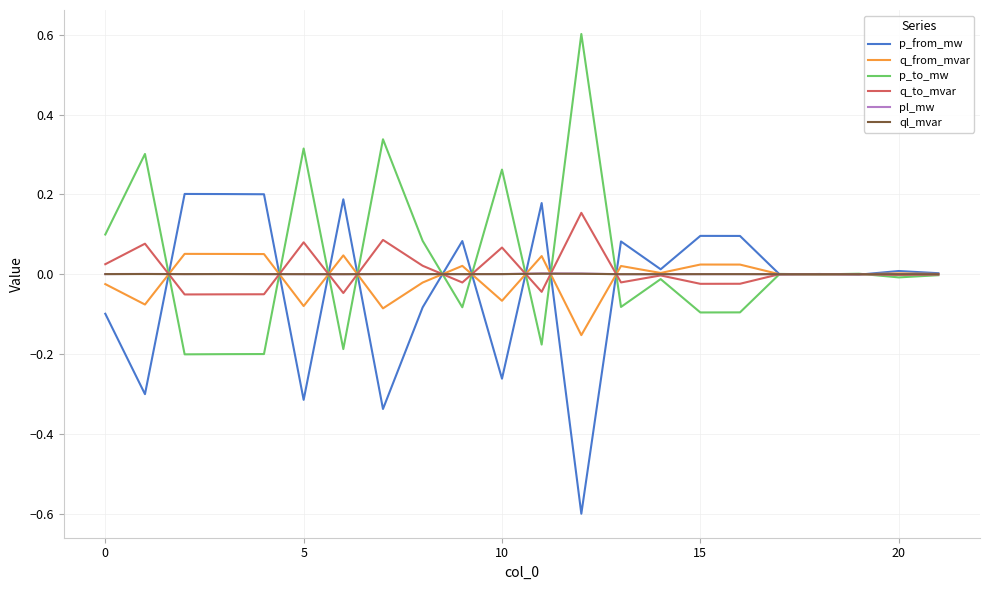

Which series has the largest total across all categories?

p_to_mw